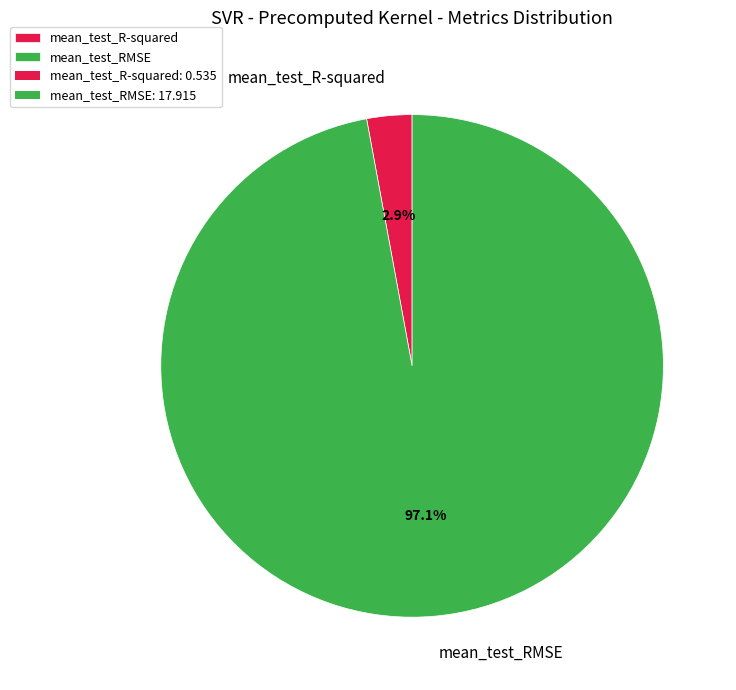

How many slices are in this pie chart?

2